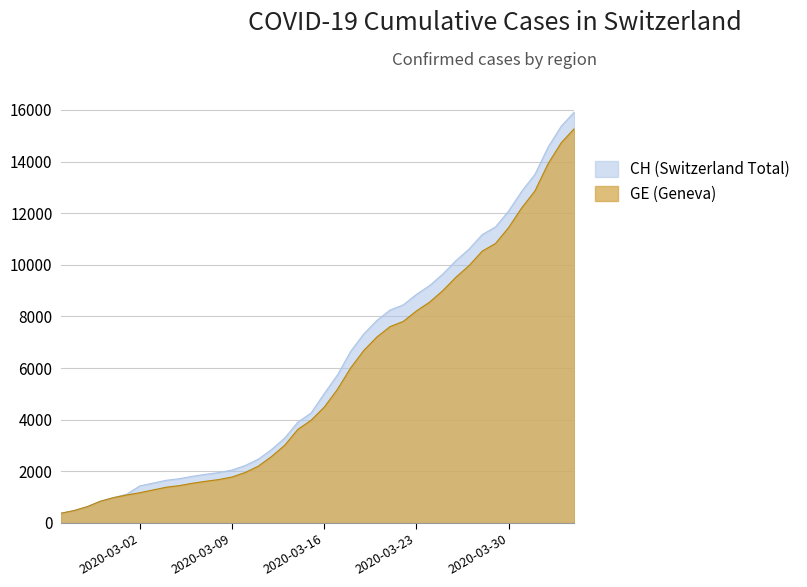

Which series has the widest spread of values?

CH (Switzerland Total)